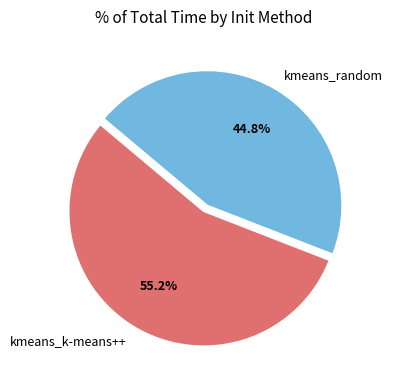

What is the largest slice in the pie chart?

kmeans_k-means++